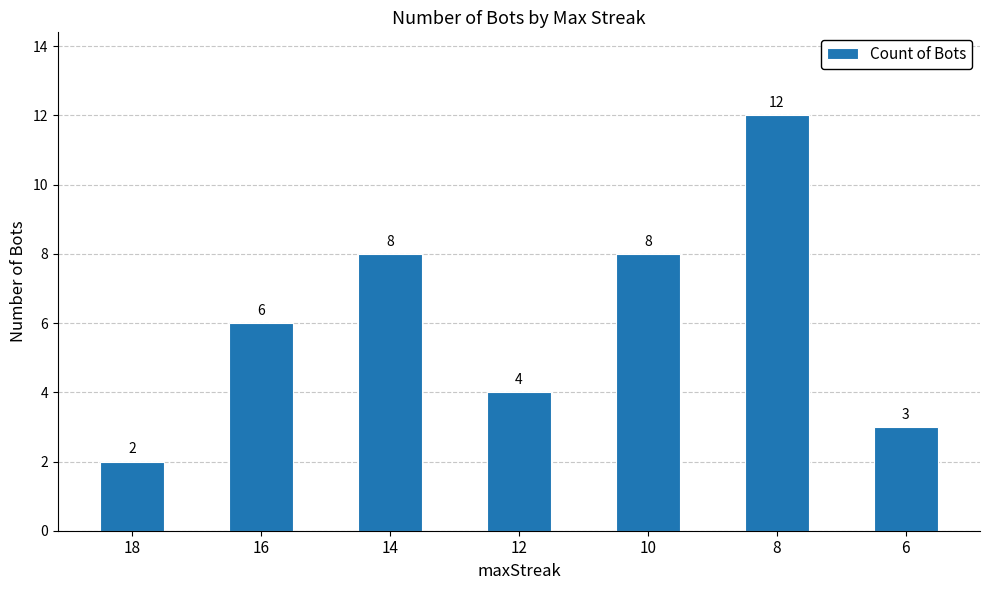

What is the maximum value shown in the chart?

12